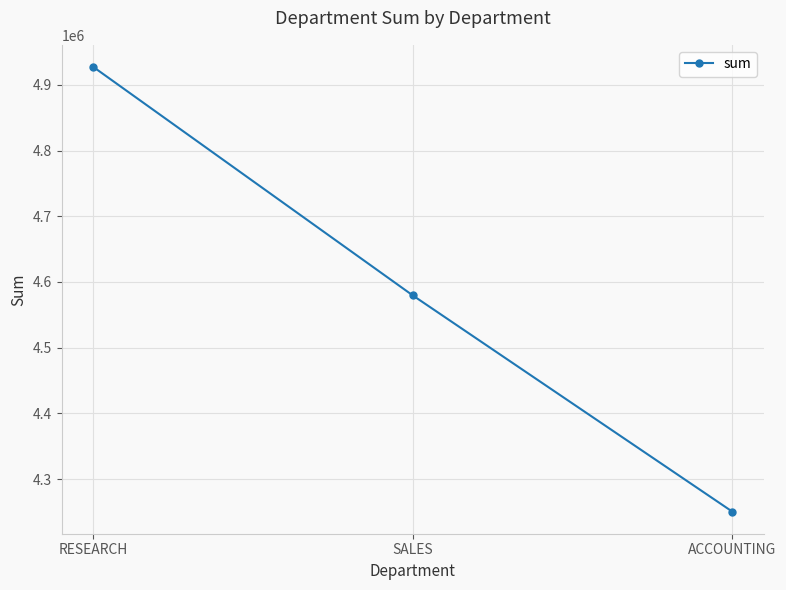

What is the change in value from SALES to ACCOUNTING?

-328800